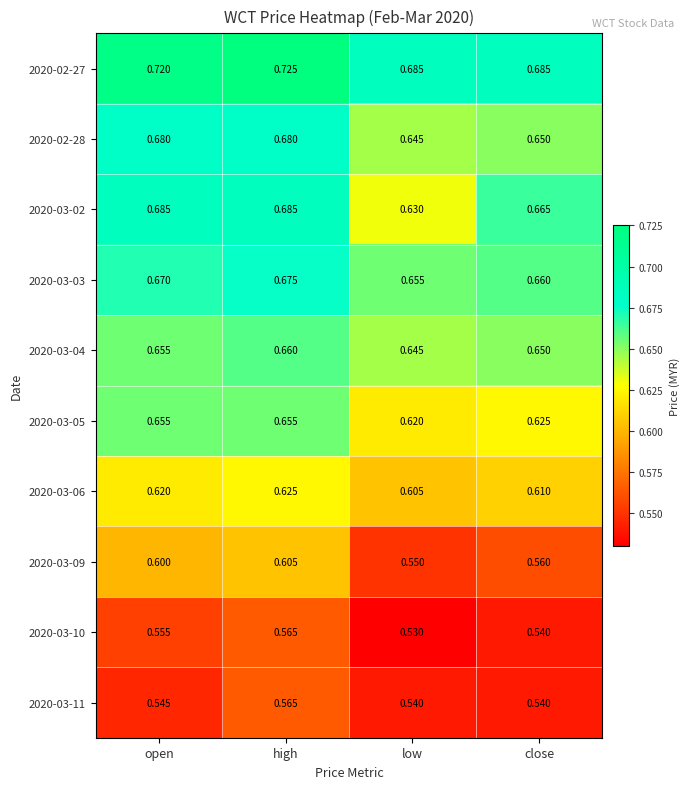

Which category has the highest value in the 2020-03-03 series?

high